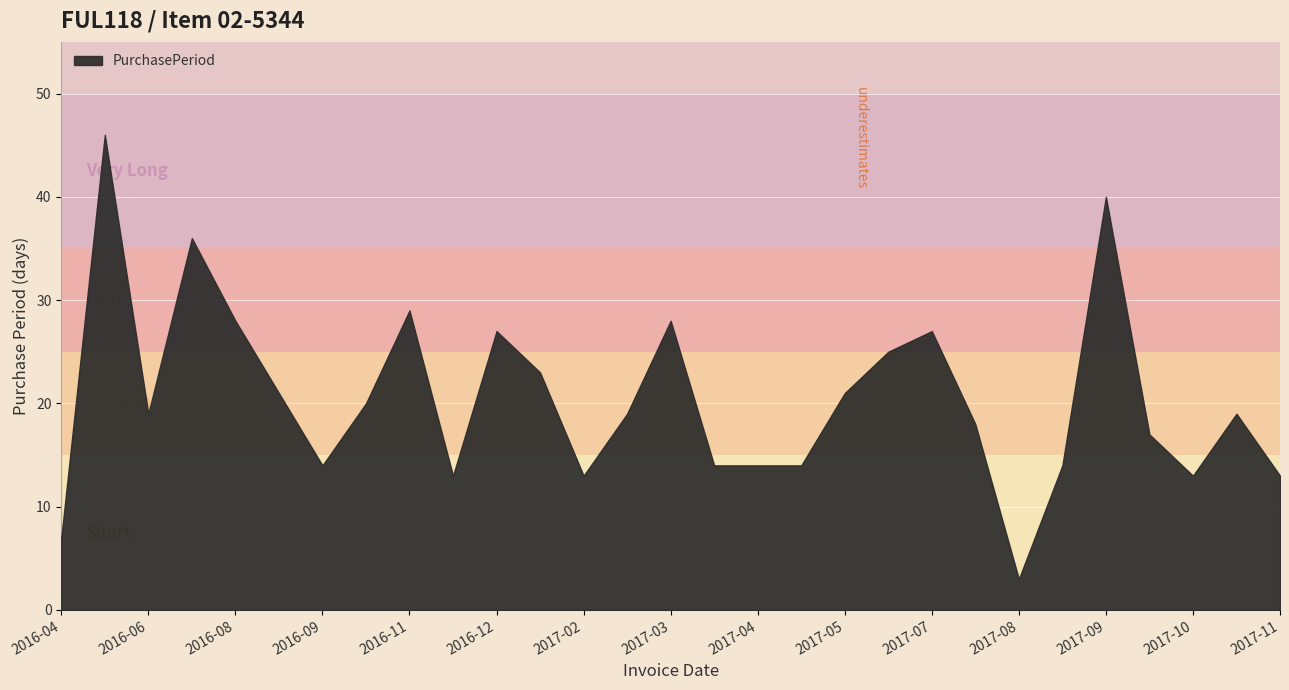

List the labels in order of value, largest first.

2016-06-03, 2017-09-26, 2016-07-28, 2016-11-17, 2016-08-25, 2017-03-20, 2016-12-27, 2017-07-13, 2017-06-16, 2017-01-19, 2016-09-15, 2017-05-22, 2016-10-19, 2016-06-22, 2017-02-20, 2017-11-14, 2017-07-31, 2017-10-13, 2016-09-29, 2017-04-03, 2017-04-17, 2017-05-01, 2017-08-17, 2016-11-30, 2017-02-01, 2017-10-26, 2017-11-27, 2016-04-18, 2017-08-03